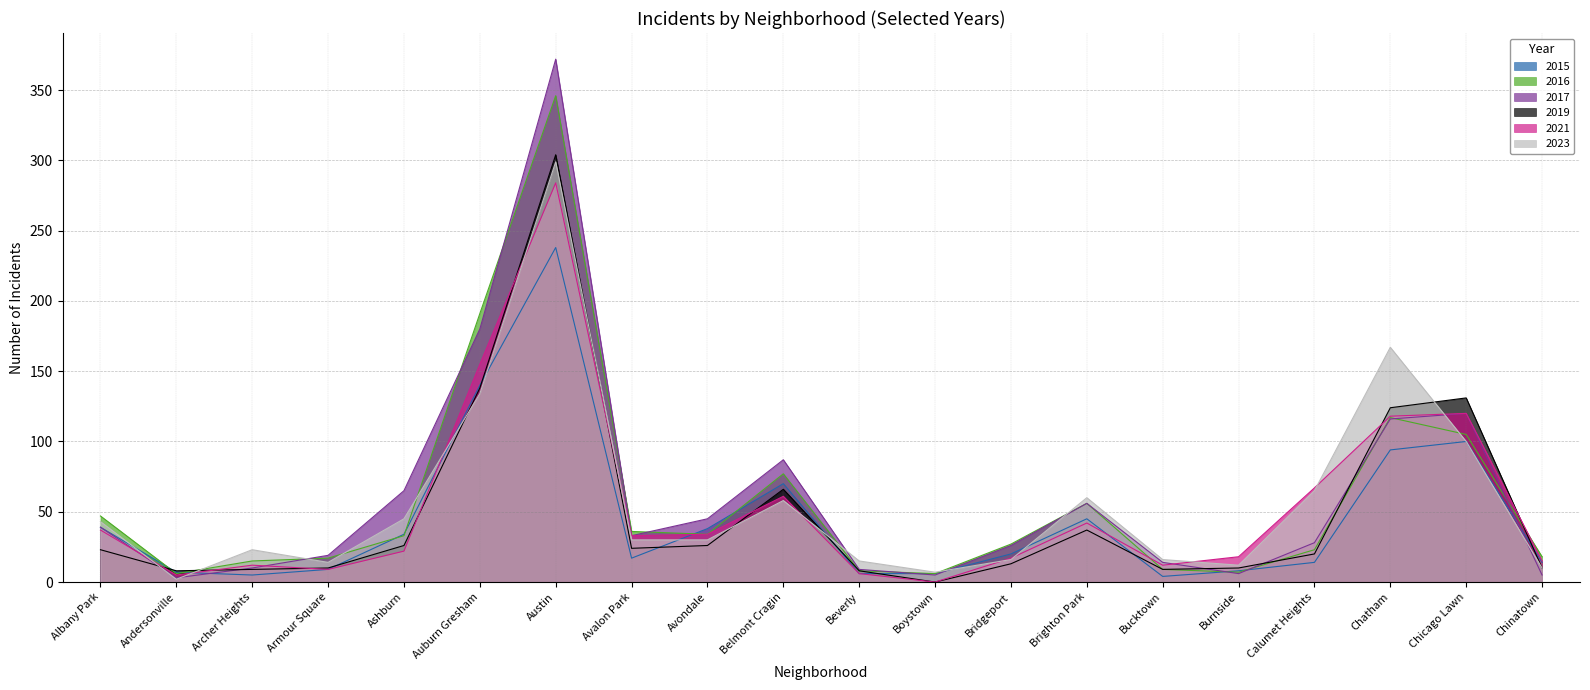

Which series changed the most between Belmont Cragin and Chatham?

2023